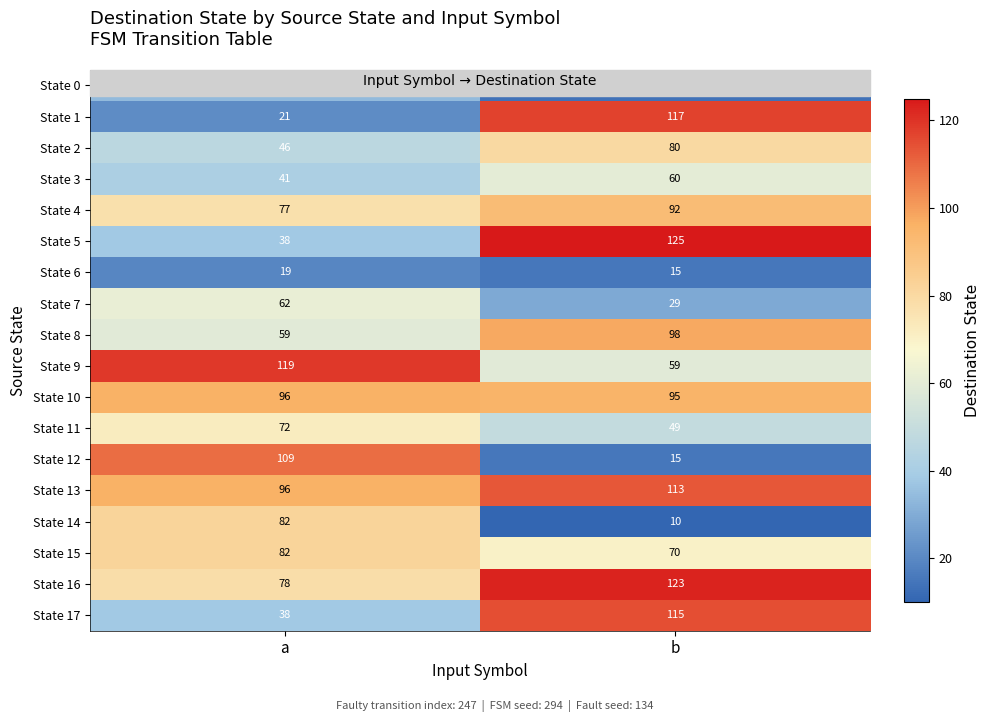

What is the sum of the State 5 values at b and a?

163